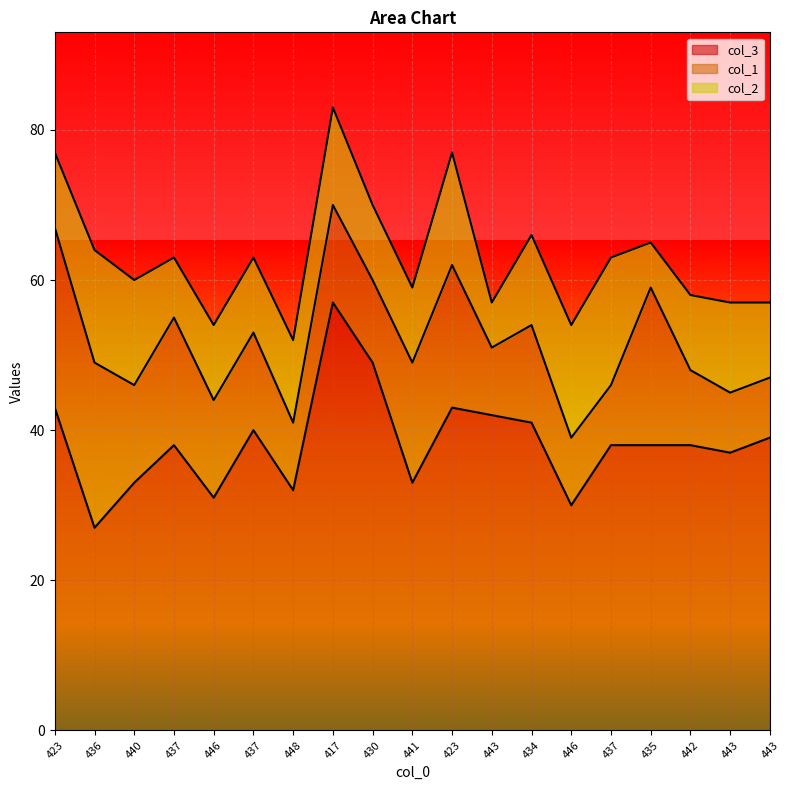

Does the chart display data point markers on the line(s)?

No